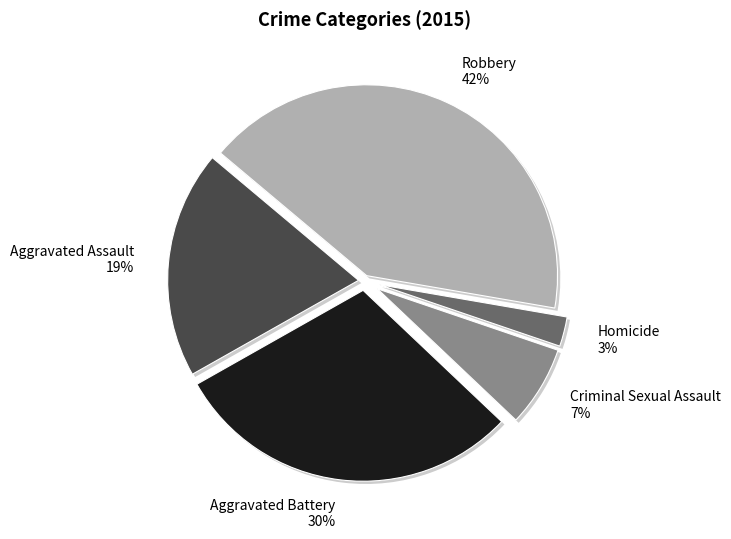

How many segments does this pie chart have?

5